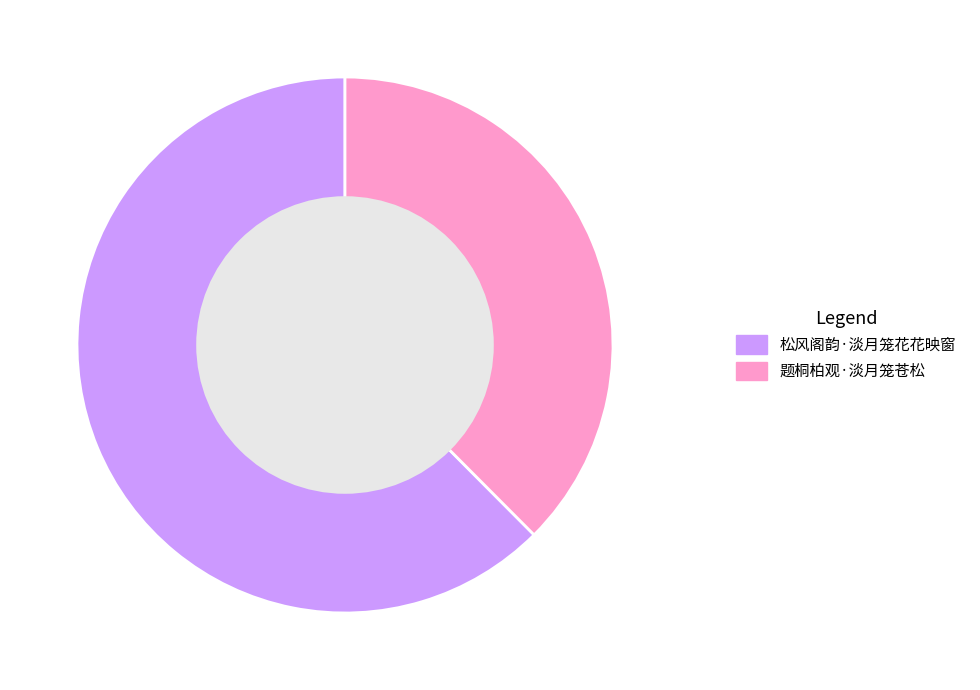

Do 松风阁韵·淡月笼花花映窗 and 题桐柏观·淡月笼苍松 together represent more than half of the pie?

Yes